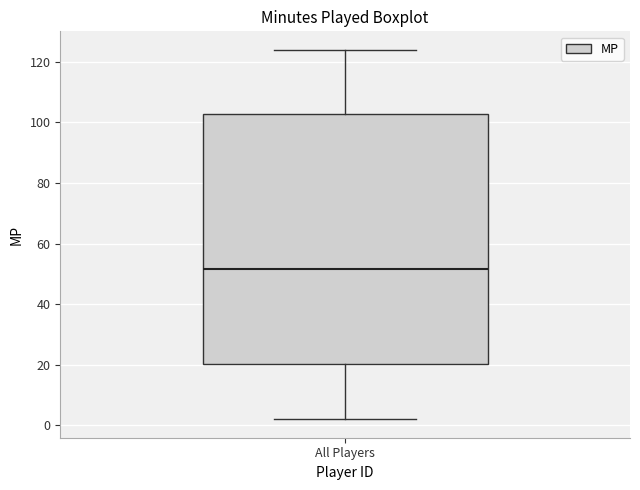

Where does the median line of the box for All Players sit on the y-axis? The values are not printed on the chart, so give them approximately, as read against the axis.

52